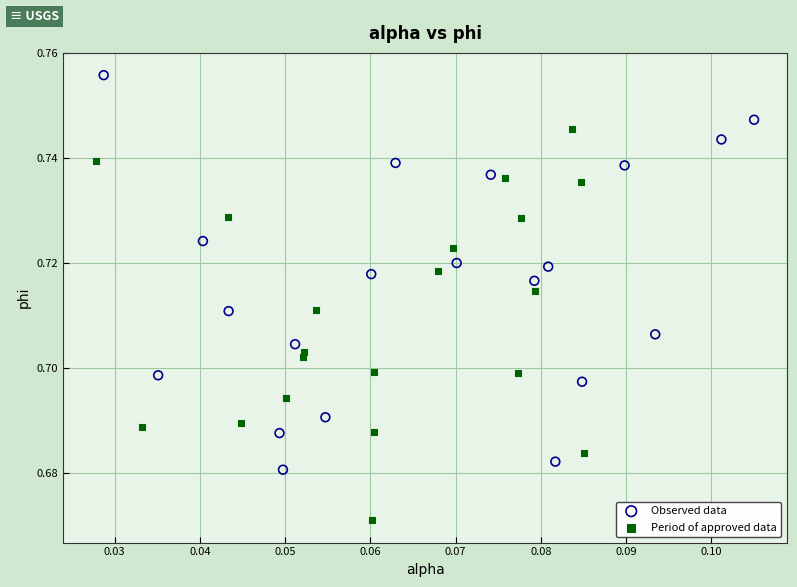

Which series reaches the maximum Y coordinate?

Observed data